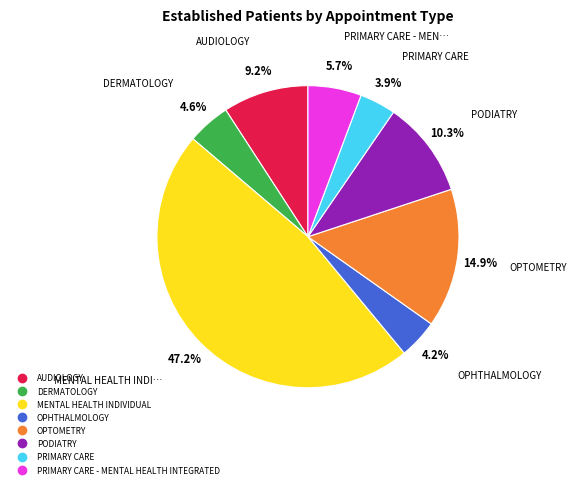

Is there a majority slice in this chart?

No